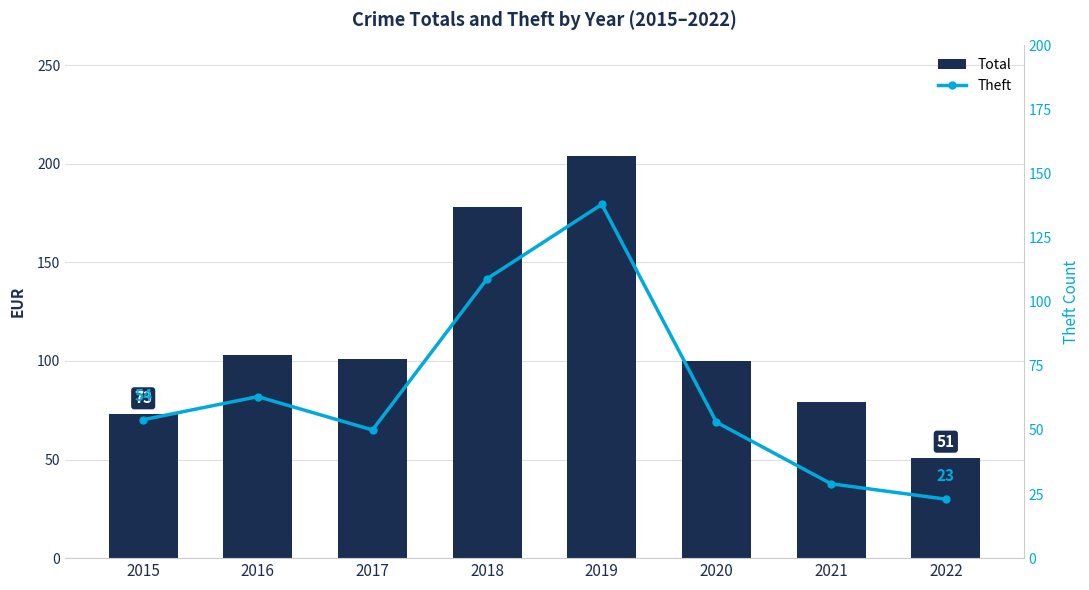

What is the difference between the second highest and second lowest values in the Theft series?

80